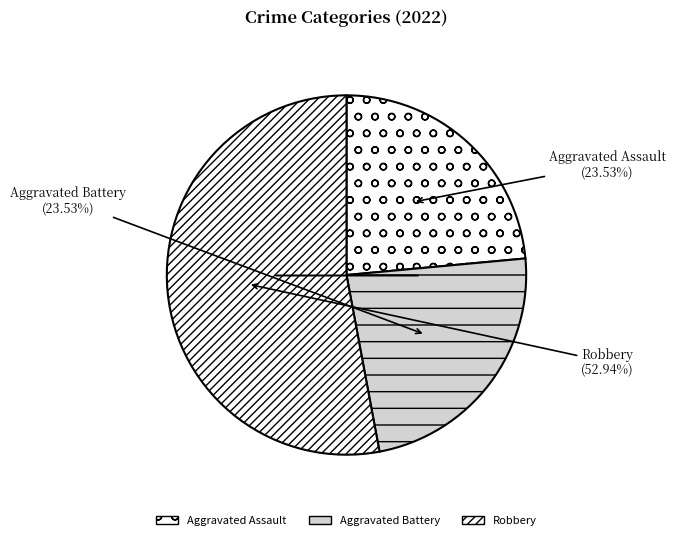

How many slices are in this pie chart?

3